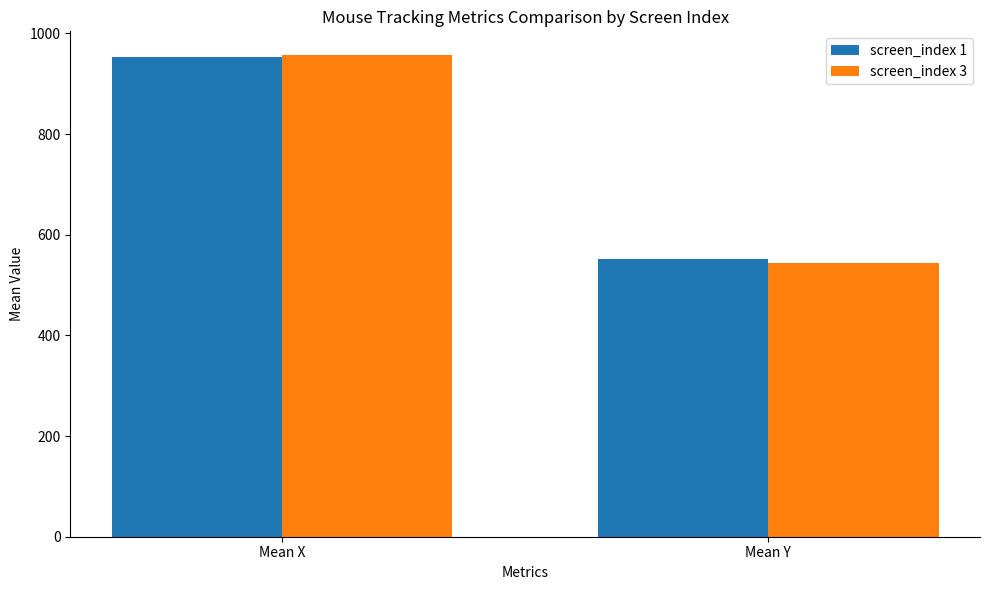

How many data points in screen_index 3 are above 956?

1